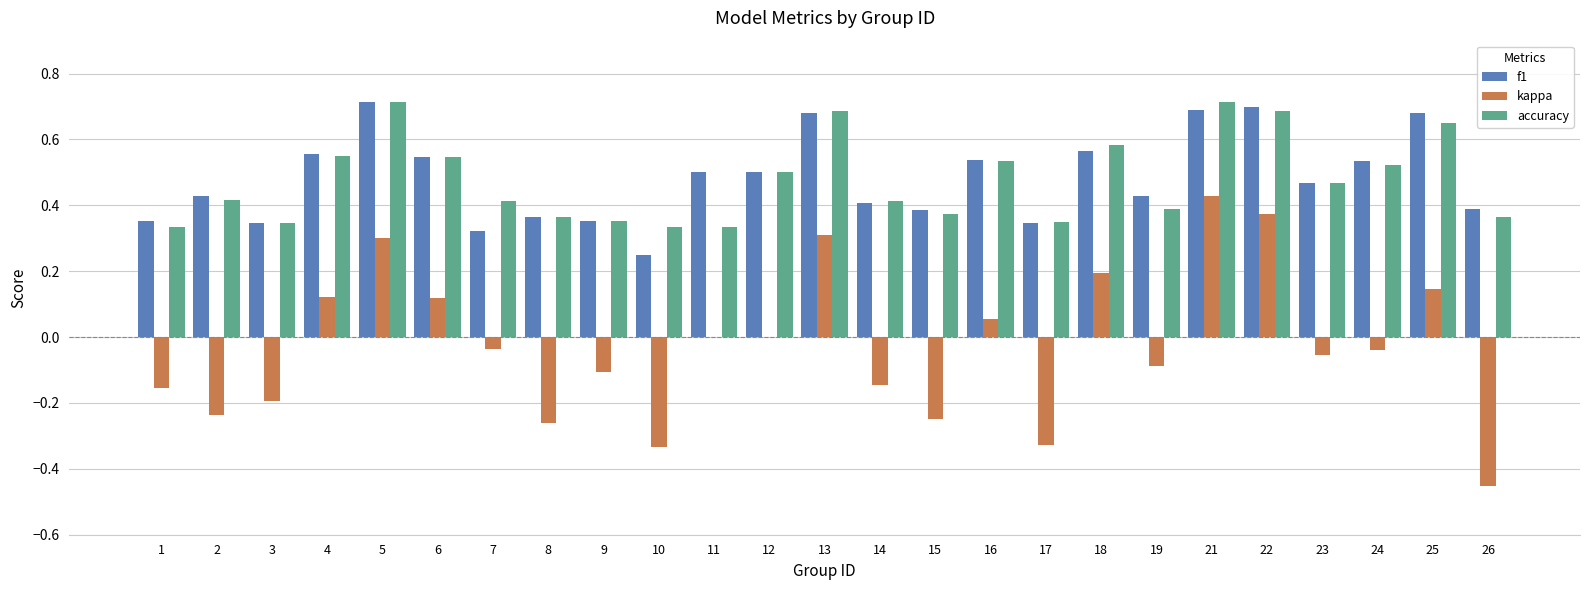

What is the sum of the accuracy values at 5 and 16?

1.2